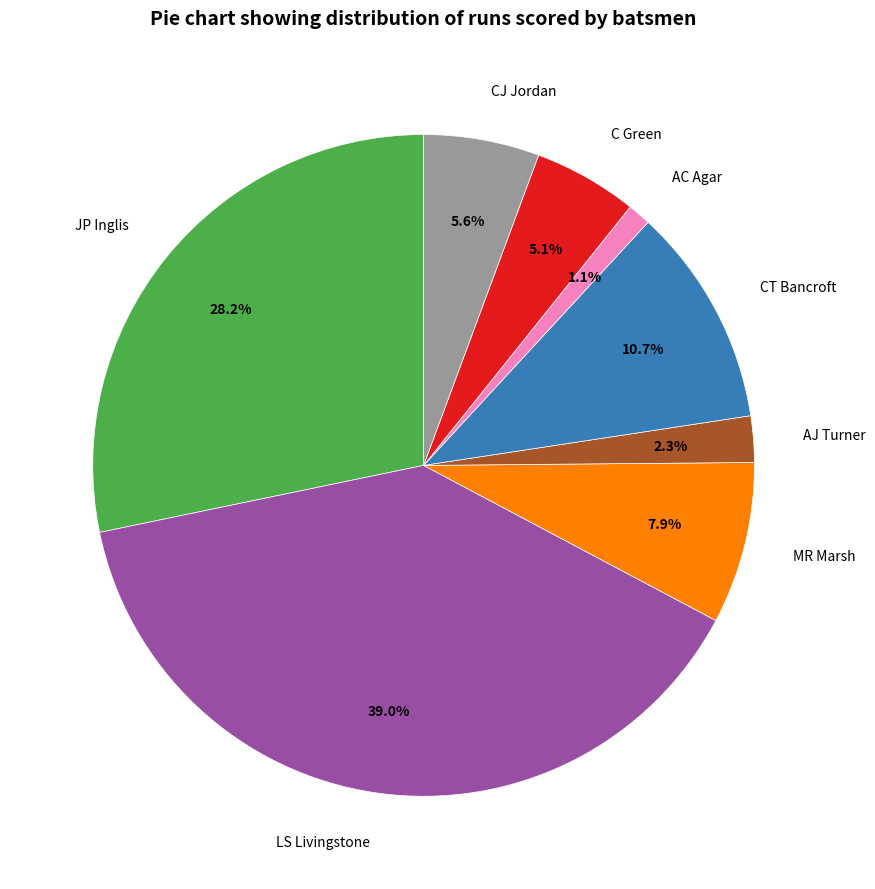

To the nearest percent, what is the combined percentage of C Green and CT Bancroft?

16%